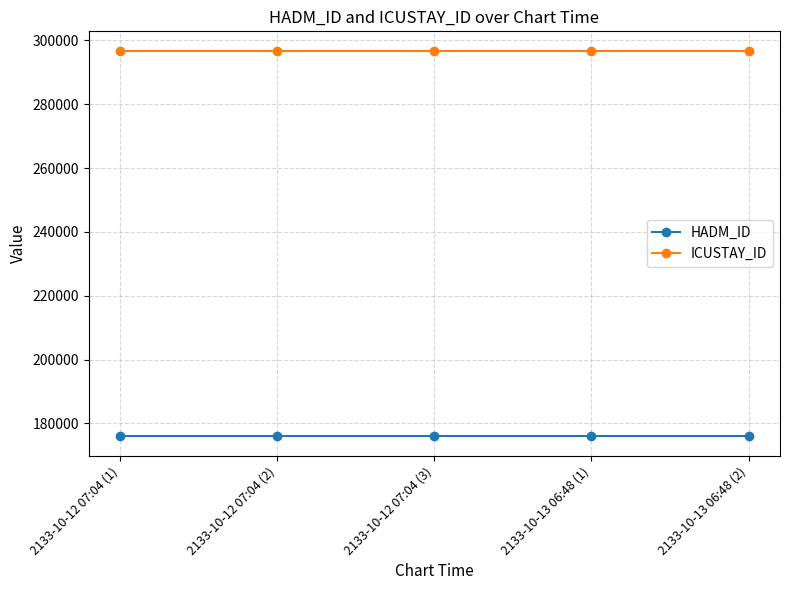

How many distinct data groups are displayed?

2